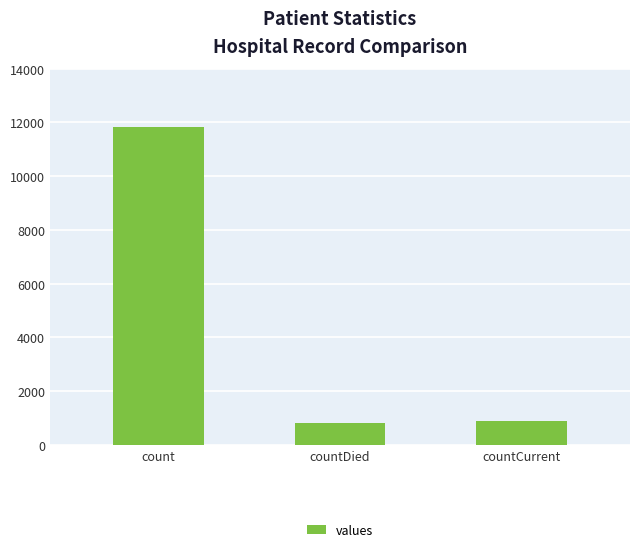

Reading right to left, what are all the values shown in this chart?

884	825	11845